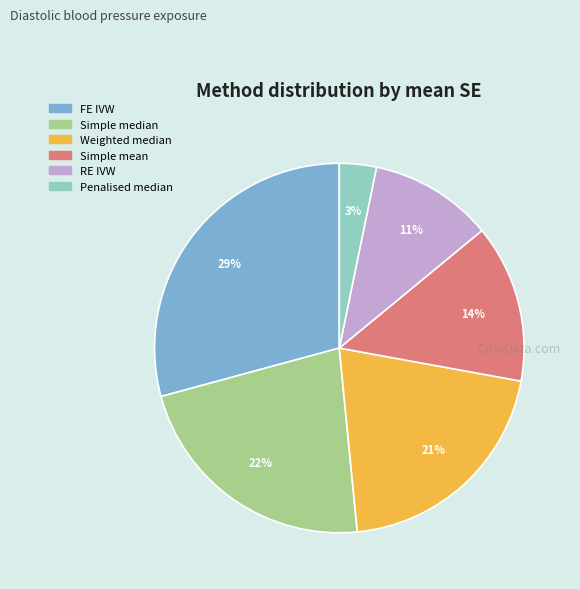

Between Weighted median and RE IVW, which is larger?

Weighted median